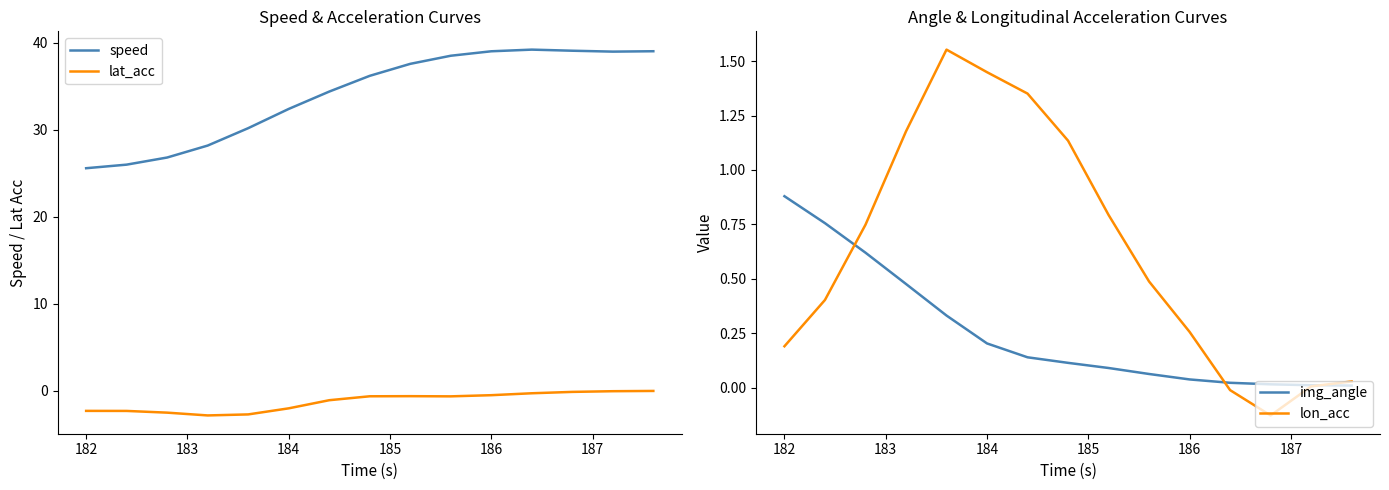

Does the chart have visible grid lines?

No